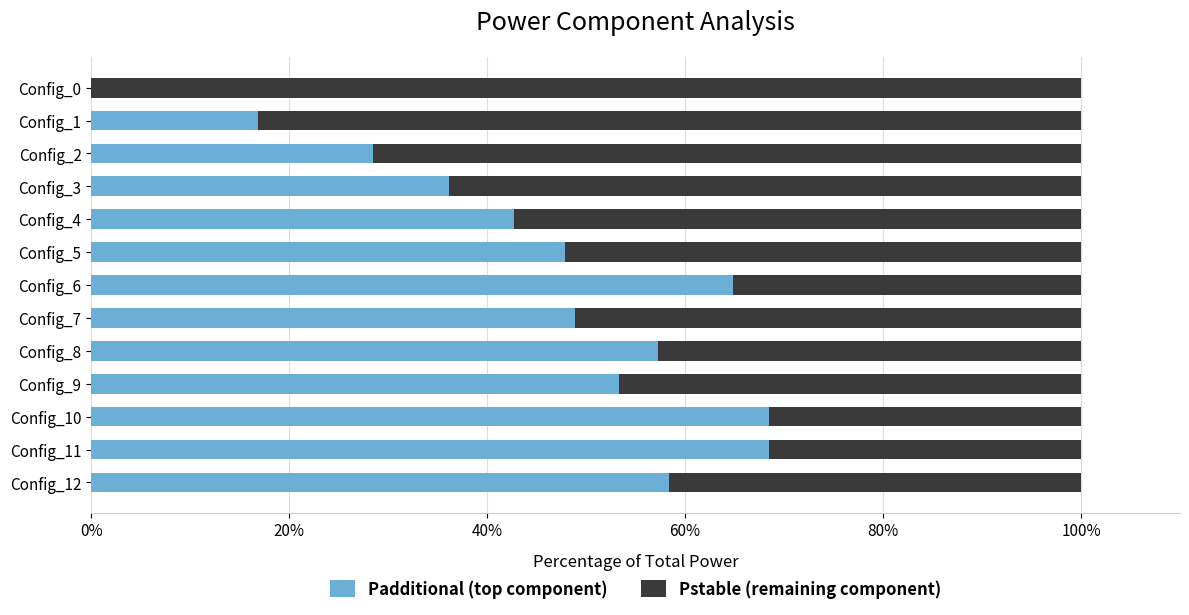

How many values in Padditional (top component) are above zero?

12